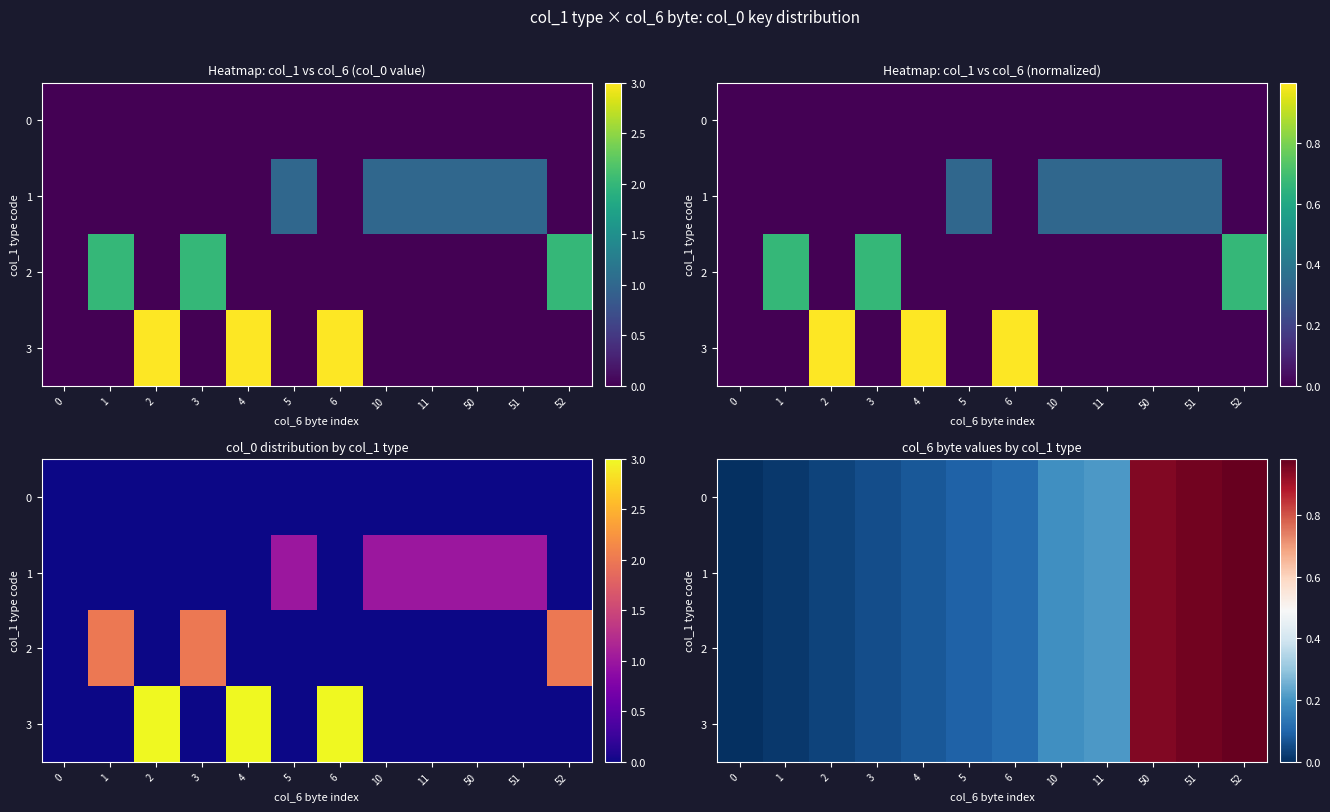

The 1 series shows 0.1 at 4. True or false?

True